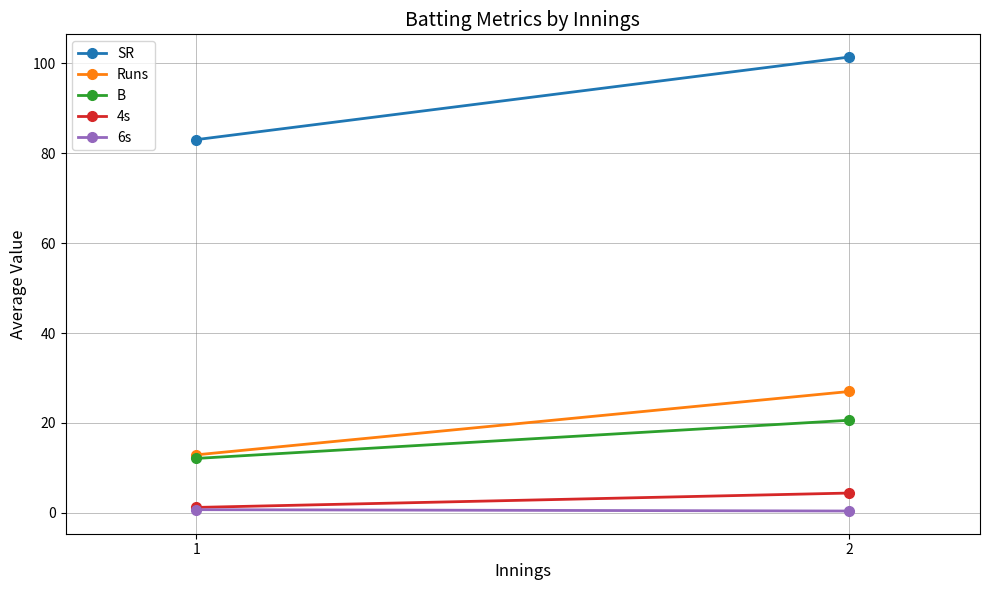

What is the difference between the highest and lowest values at 2?

101.0